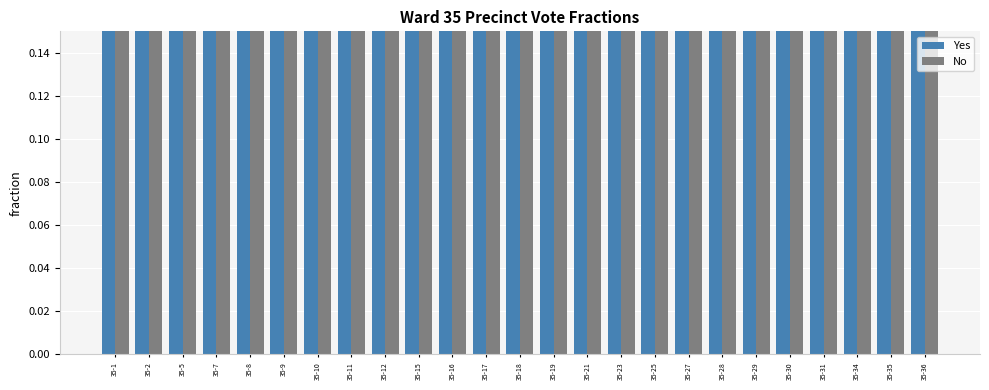

Reading left to right, list all the values displayed in this chart.

Yes: 35-1=0.8	35-2=0.8	35-5=0.7	35-7=0.8	35-8=0.8	35-9=0.8	35-10=0.8	35-11=0.7	35-12=0.7	35-15=0.7	35-16=0.7	35-17=0.8	35-18=0.8	35-19=0.8	35-21=0.7	35-23=0.8	35-25=0.7	35-27=0.8	35-28=0.7	35-29=0.8	35-30=0.7	35-31=0.8	35-34=0.7	35-35=0.8	35-36=0.8
No: 35-1=0.2	35-2=0.2	35-5=0.3	35-7=0.2	35-8=0.2	35-9=0.2	35-10=0.2	35-11=0.3	35-12=0.3	35-15=0.3	35-16=0.3	35-17=0.2	35-18=0.2	35-19=0.2	35-21=0.3	35-23=0.2	35-25=0.3	35-27=0.2	35-28=0.3	35-29=0.2	35-30=0.3	35-31=0.2	35-34=0.3	35-35=0.2	35-36=0.2